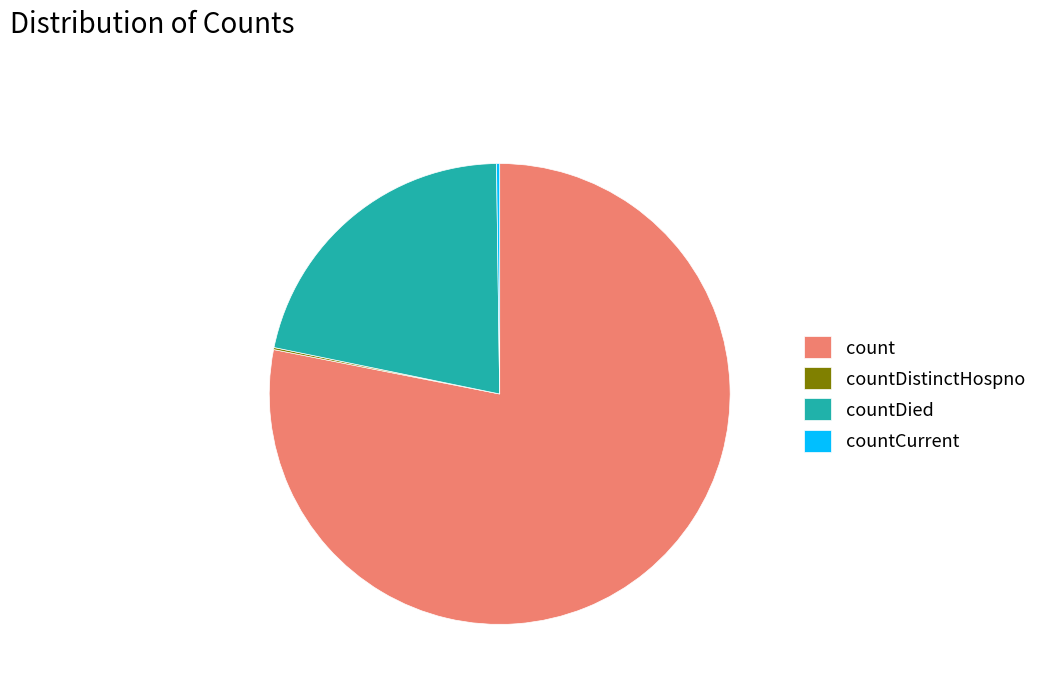

Which category accounts for the majority?

count